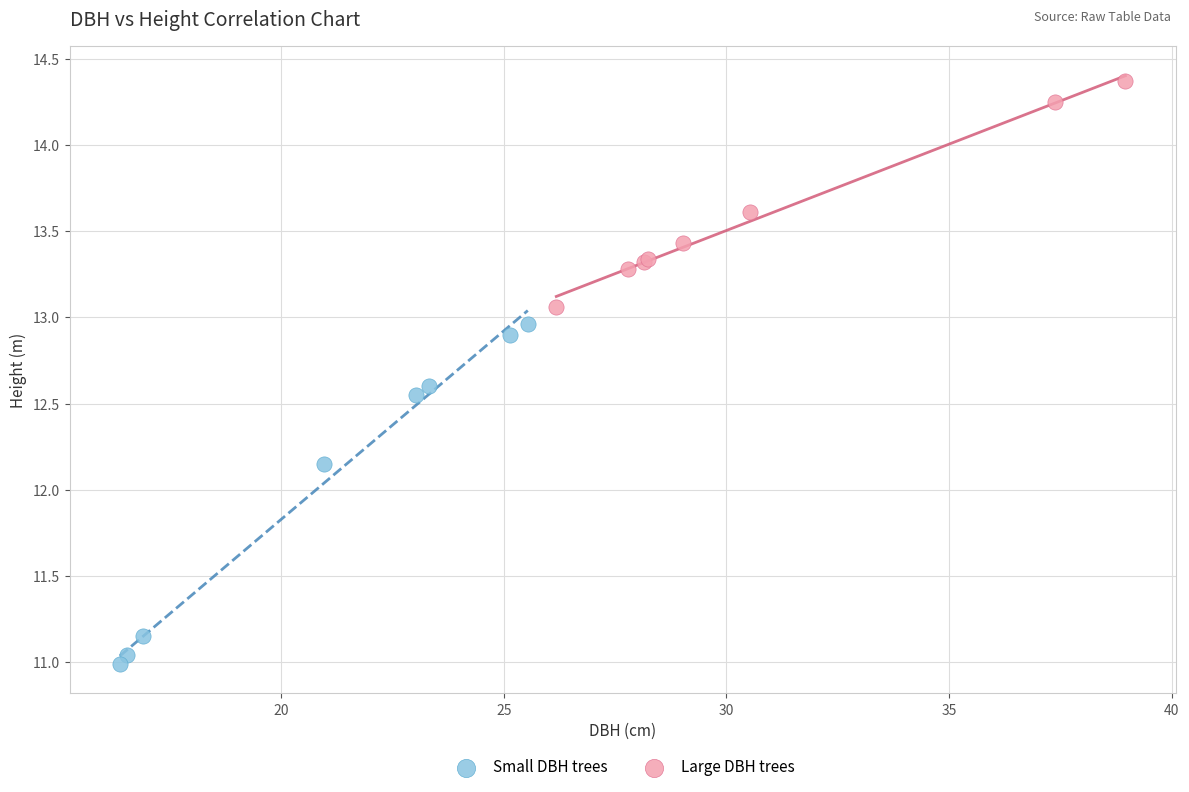

Which series contains the lowest Y value?

Small DBH trees